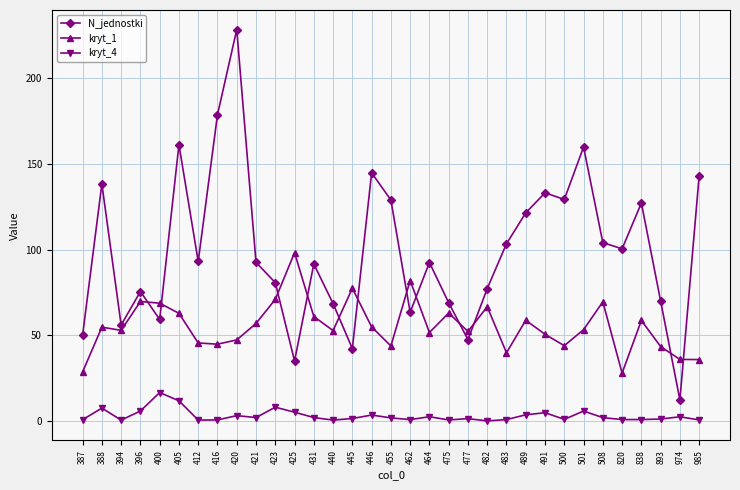

What is the maximum value shown in the chart?

228.5